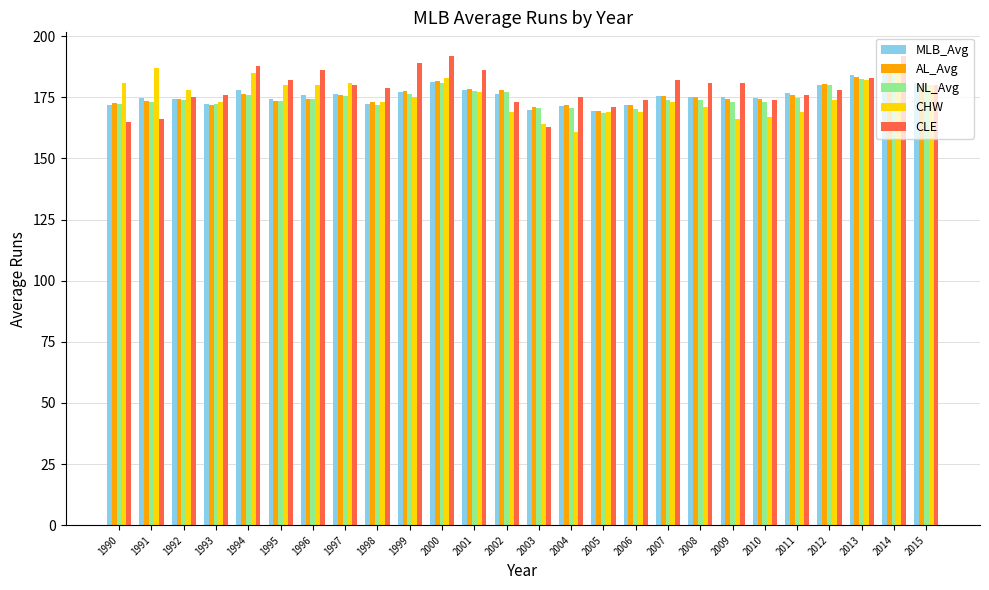

The CHW series shows 231.2 at 2012. True or false?

False